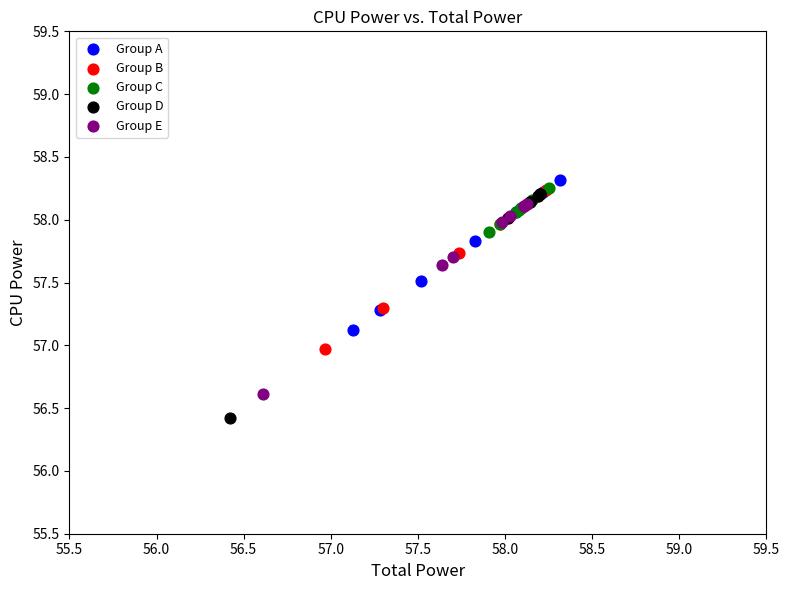

Which series contains the highest Y value?

Group A